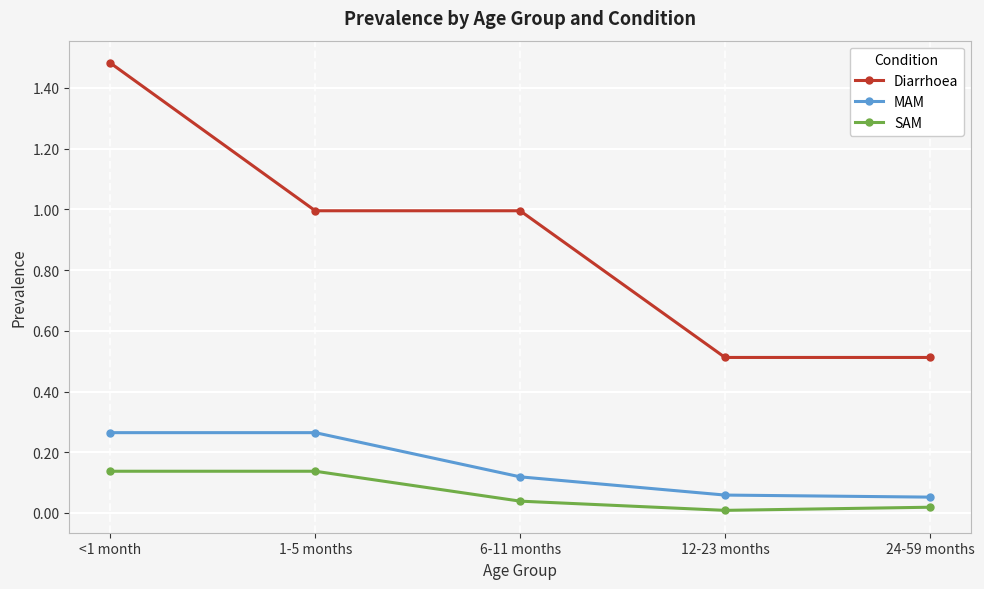

Does the chart display data point markers on the line(s)?

Yes